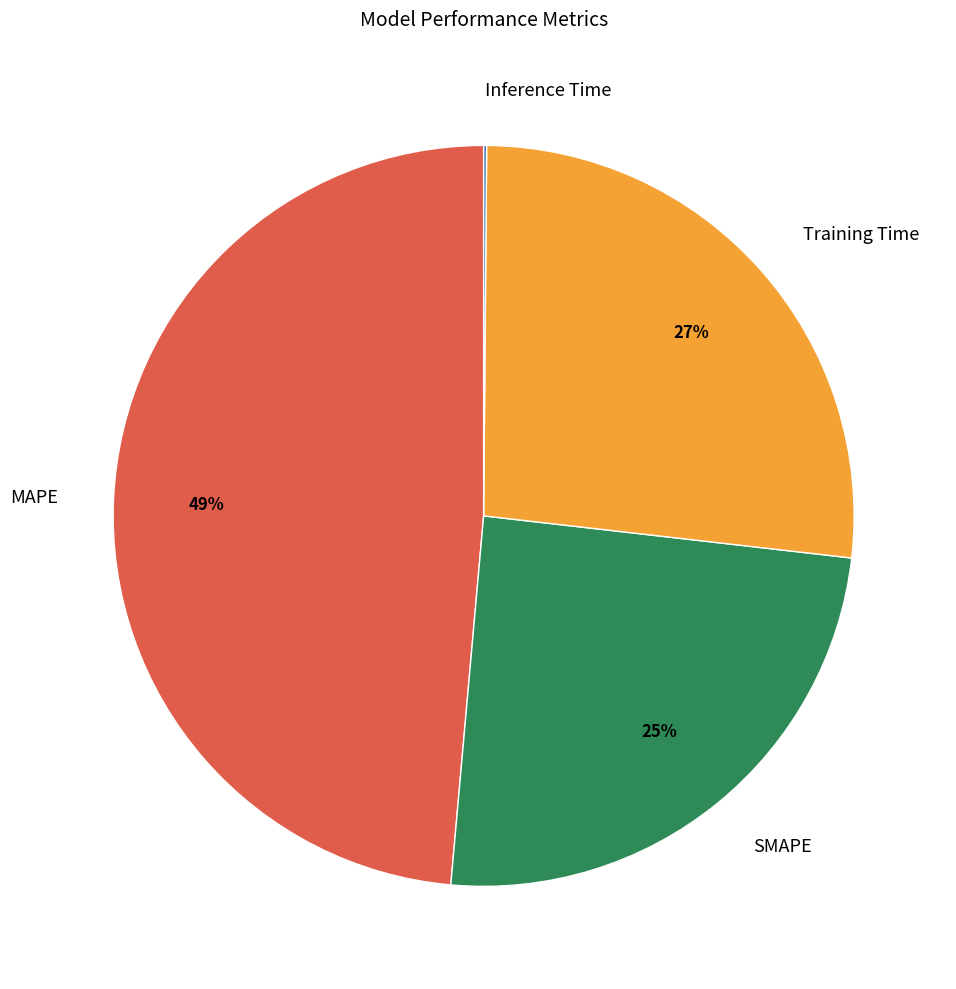

What is the ratio of the value at MAPE to the value at SMAPE?

2.0